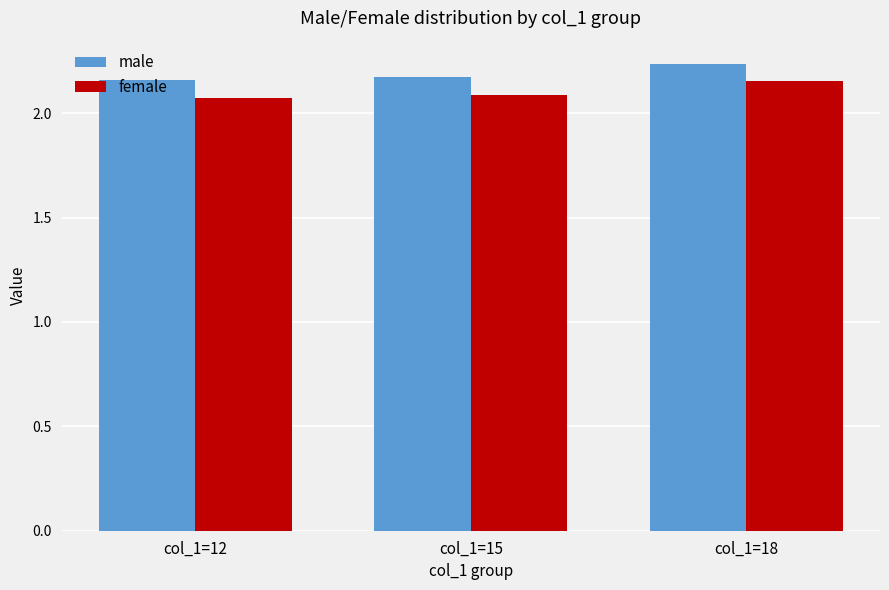

What is the difference between the maximum and minimum values in the female series?

0.1